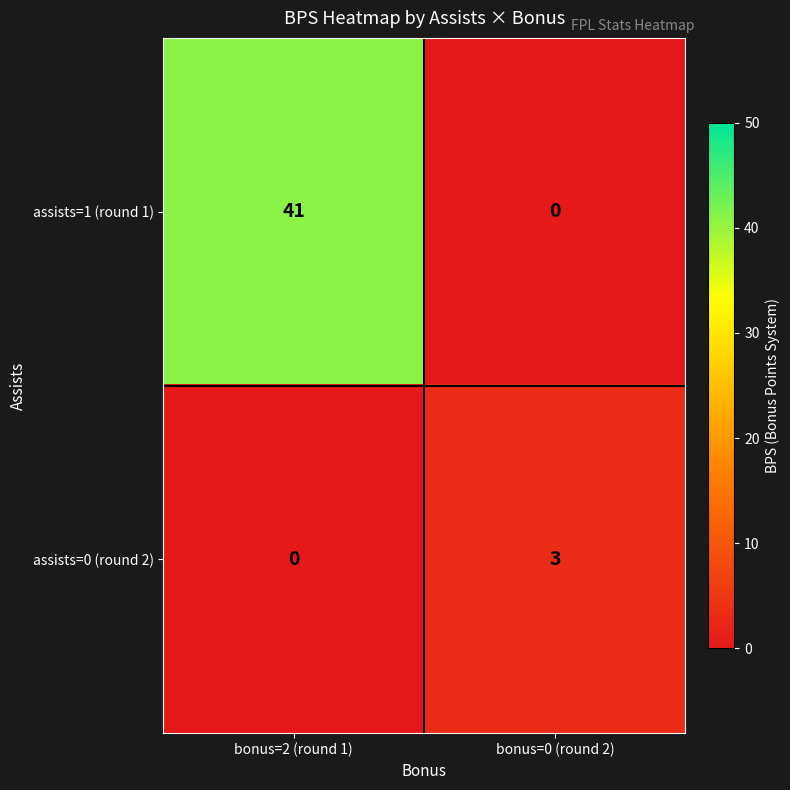

At which label is assists=1 (round 1) closest to 20?

bonus=0 (round 2)